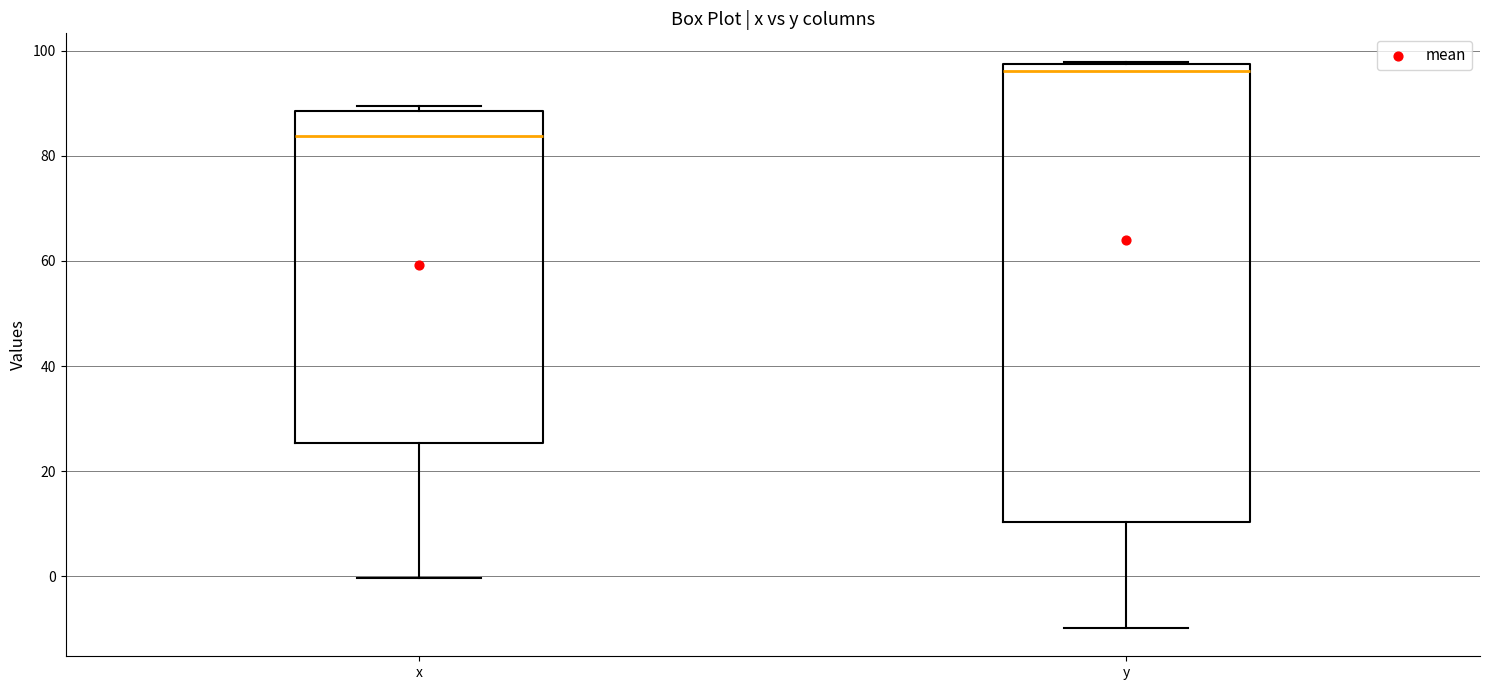

Where does the lower whisker of the box for y end on the y-axis? The values are not printed on the chart, so give them approximately, as read against the axis.

-10